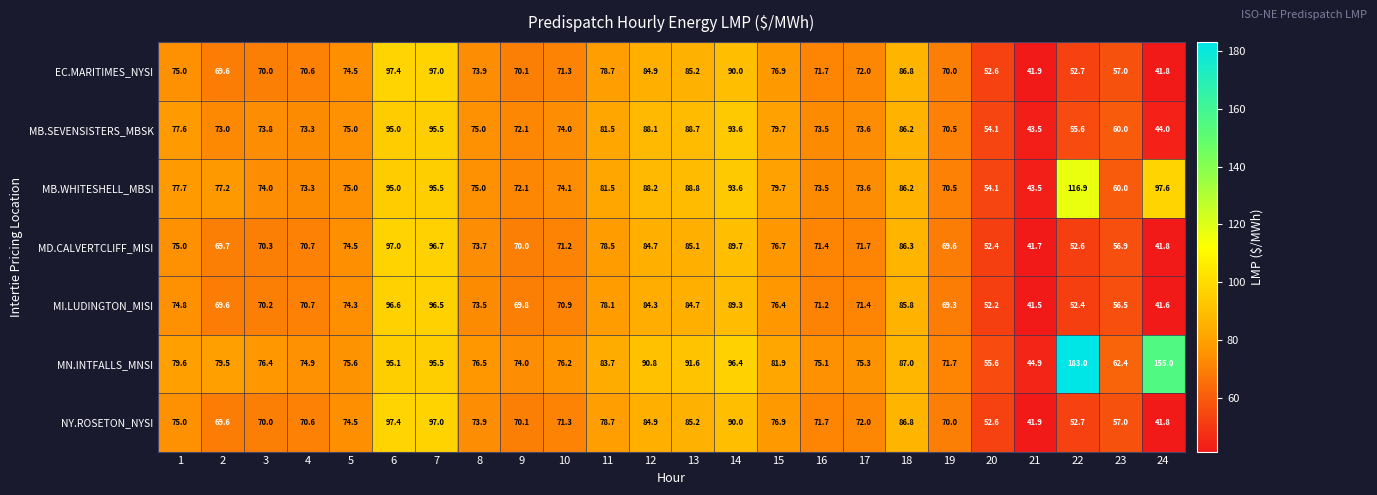

Read the MN.INTFALLS_MNSI value at 6.

95.1